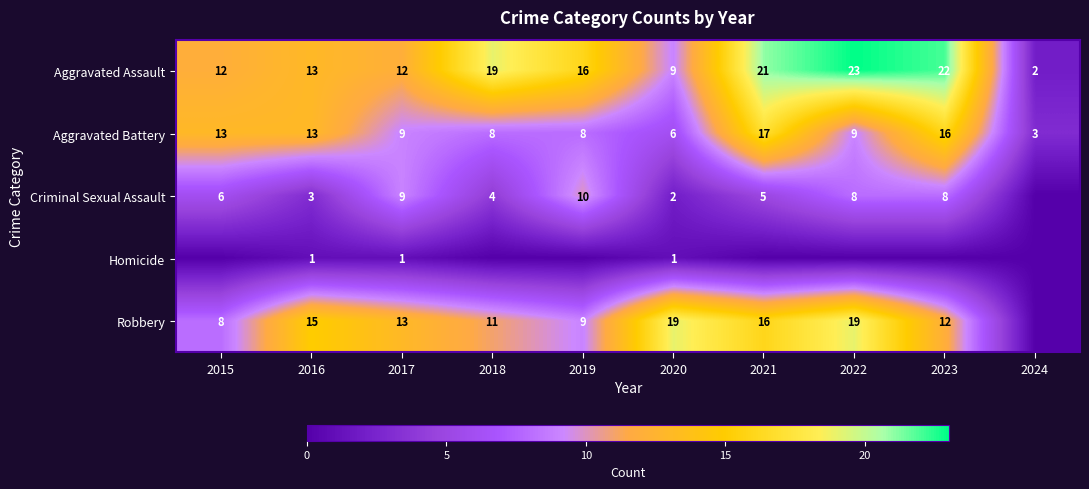

What is the total value across all series at 2022?

59